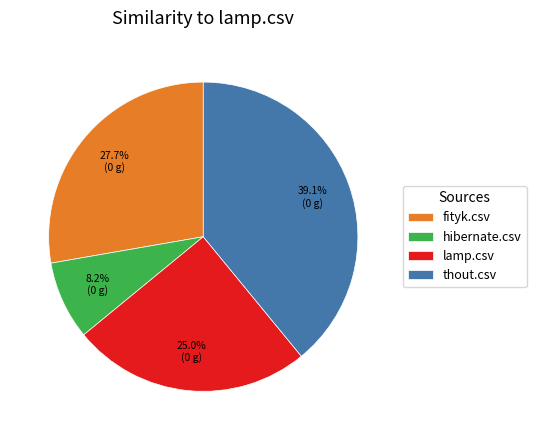

True or false: lamp.csv accounts for 25% of the total.

True